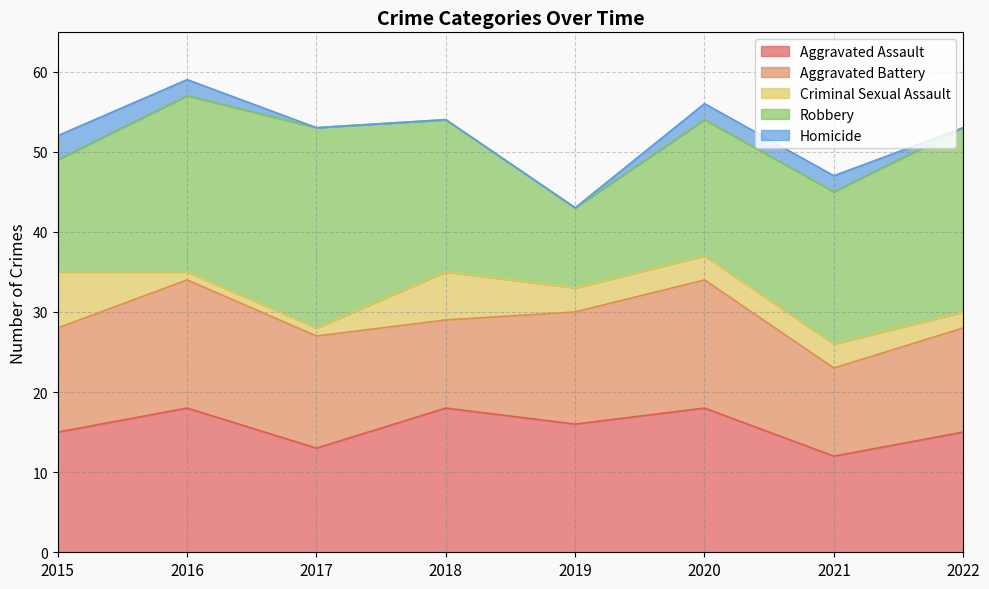

Where is the first local maximum for Aggravated Assault?

2016